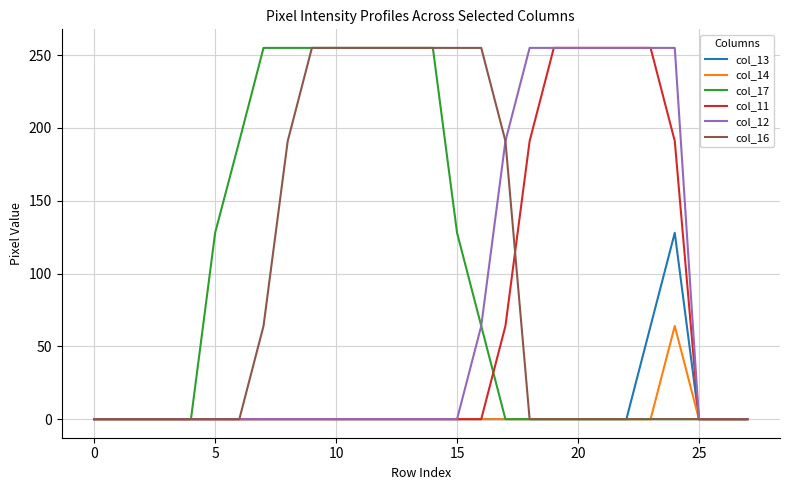

What is the greatest value displayed?

255